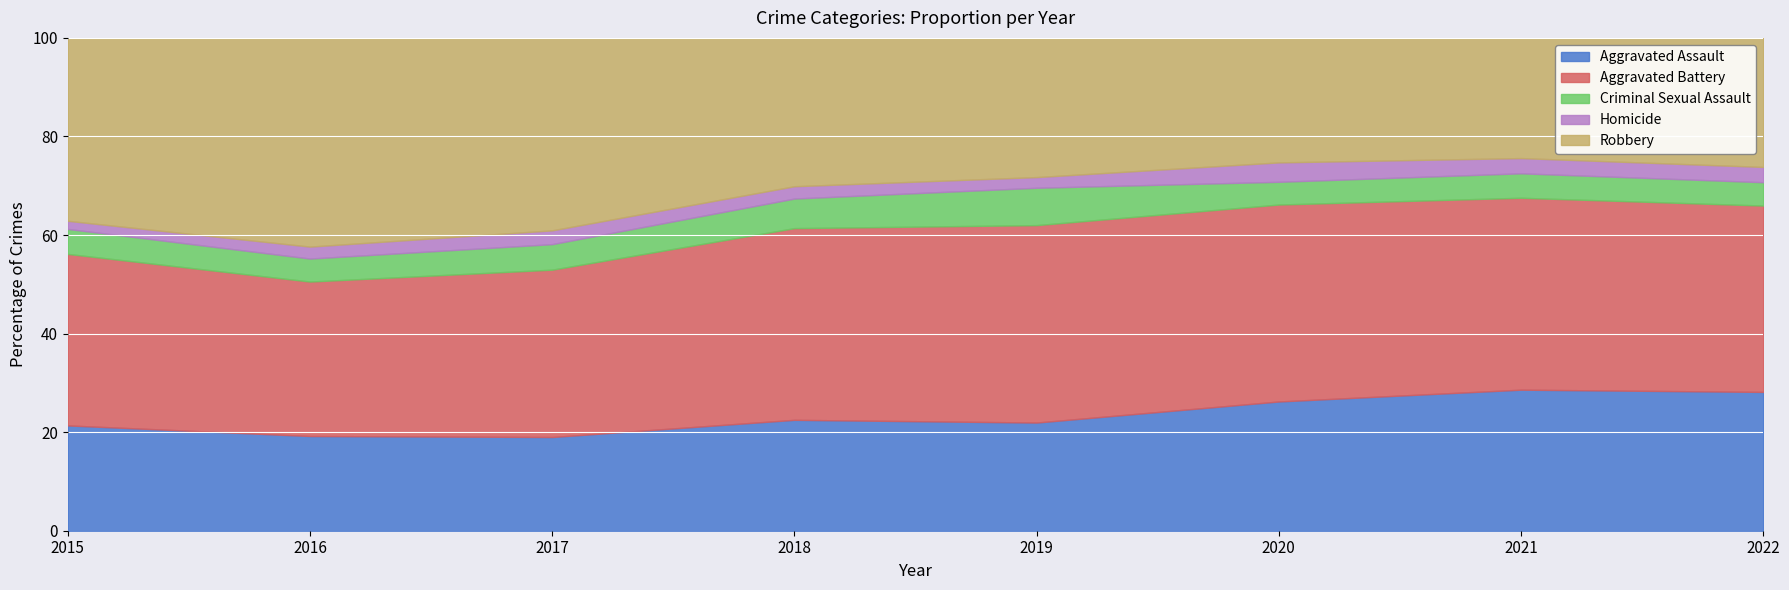

Is it true that Aggravated Assault equals 22.5 at 2018?

True